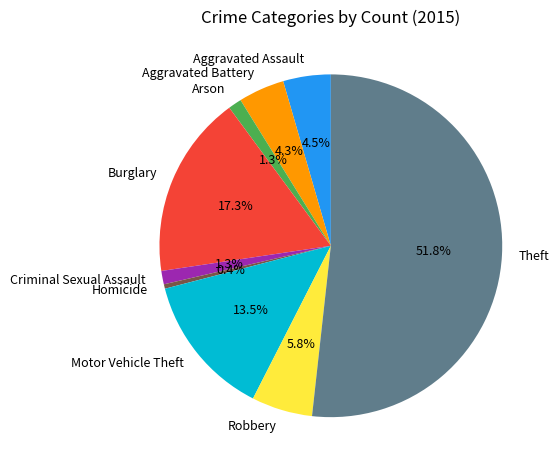

What is the largest slice in the pie chart?

Theft